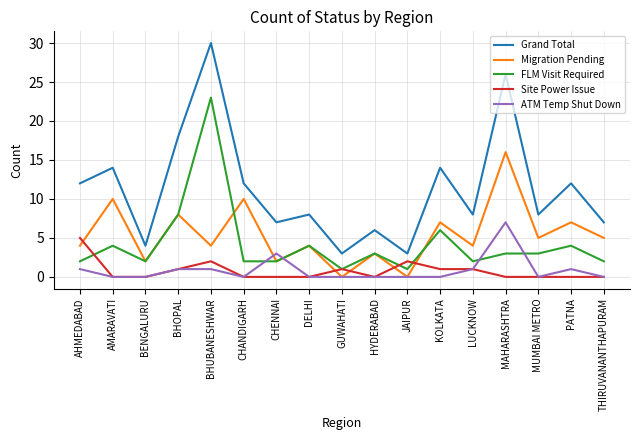

Which category has the highest value in the Grand Total series?

BHUBANESHWAR